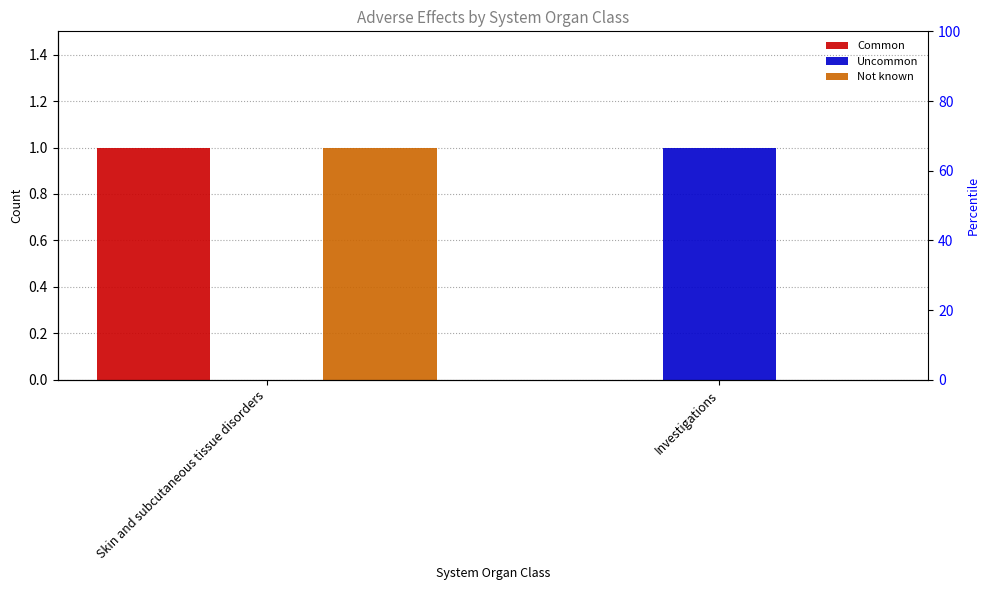

What is the sum of the Not known values at Skin and subcutaneous tissue disorders and Investigations?

1